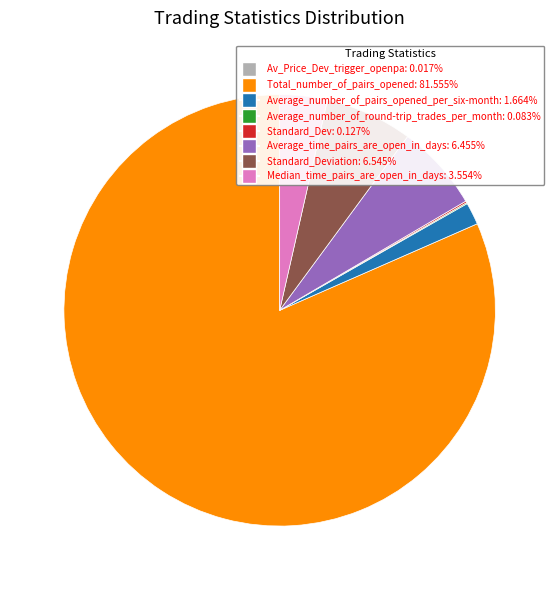

Is there any slice that represents more than half of the pie?

Yes